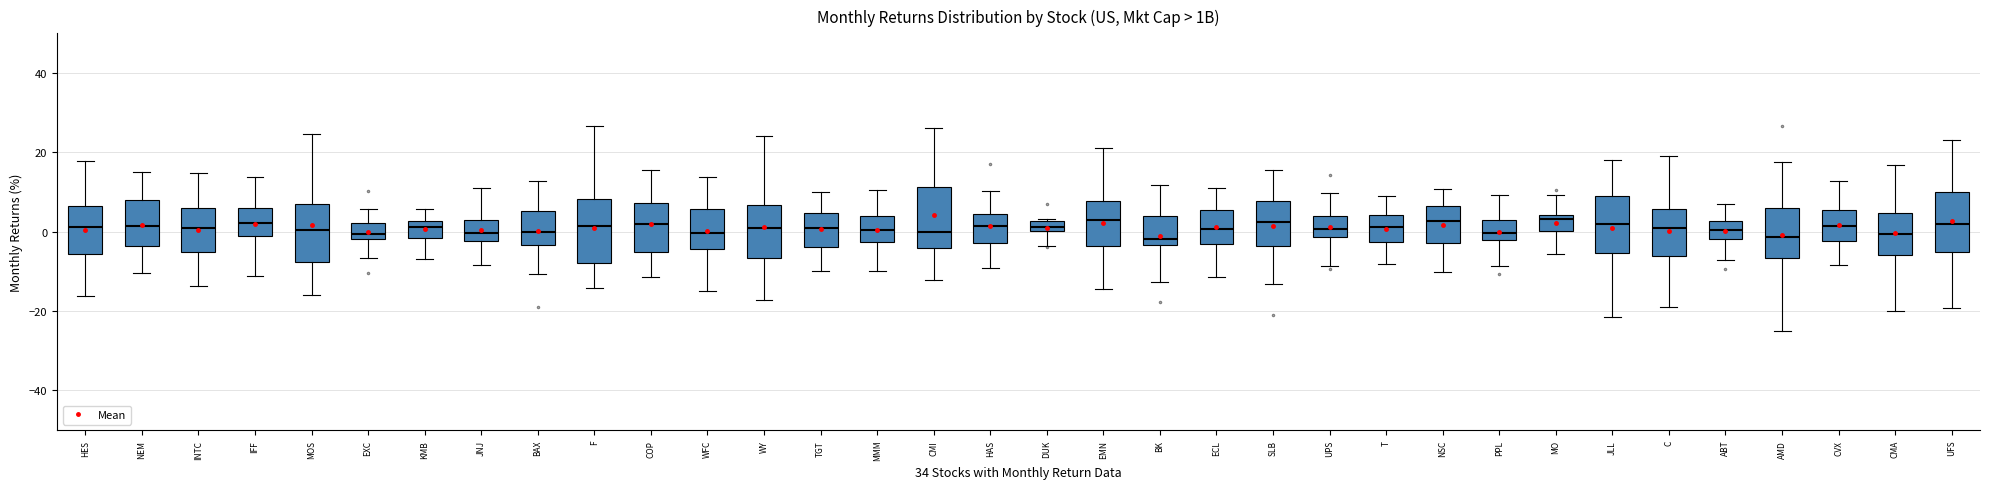

Where does the lower whisker of the box for WY end on the y-axis? The values are not printed on the chart, so give them approximately, as read against the axis.

-18